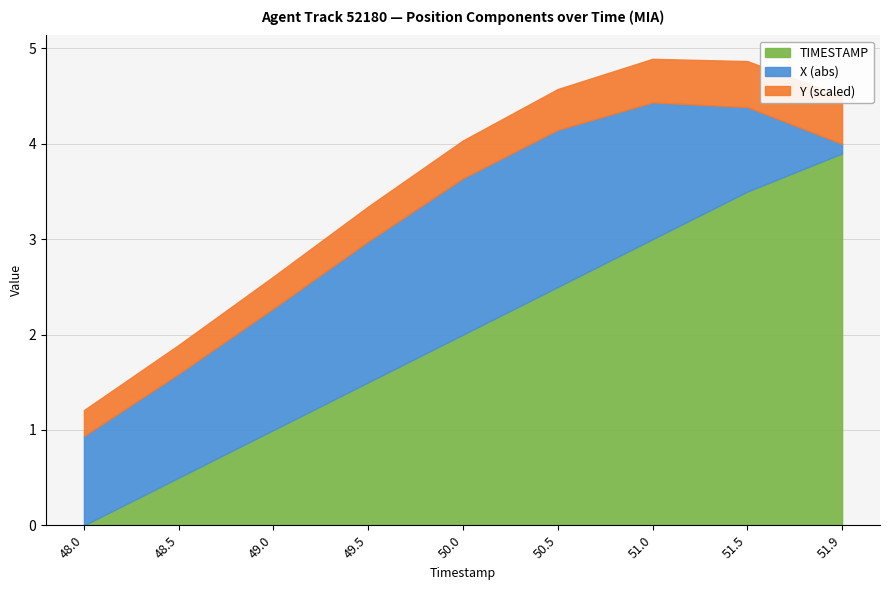

Is it true that TIMESTAMP equals 1.3 at 49.0?

False